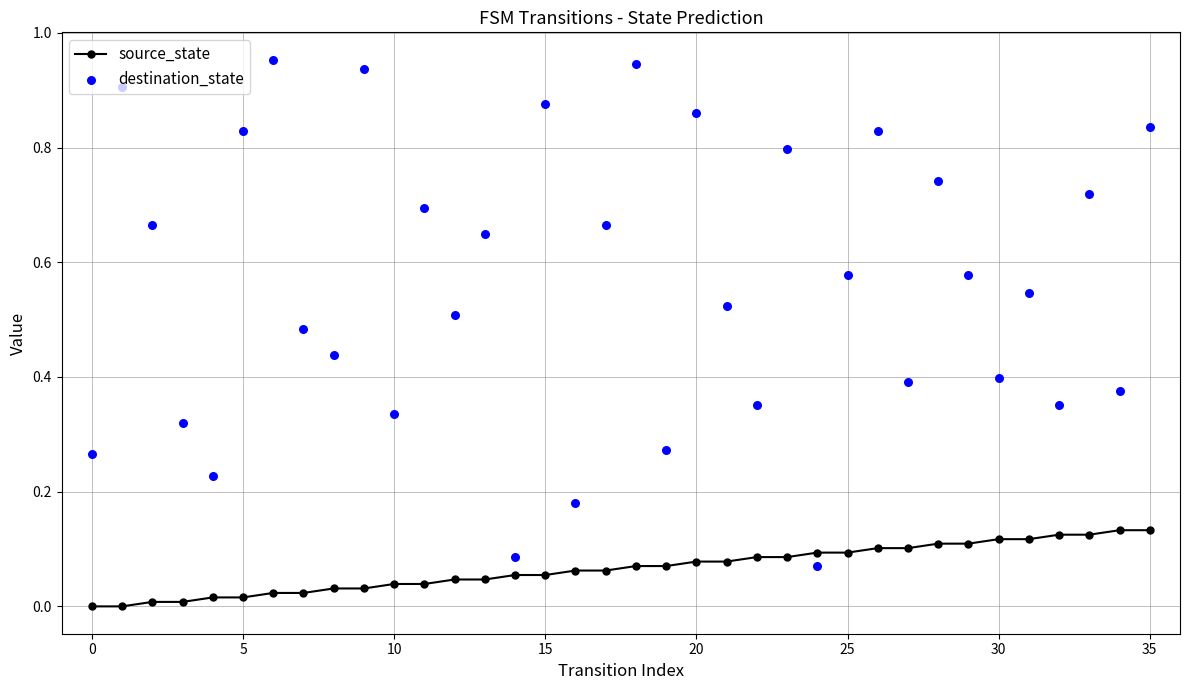

What is the total value across all series at 22?

0.4